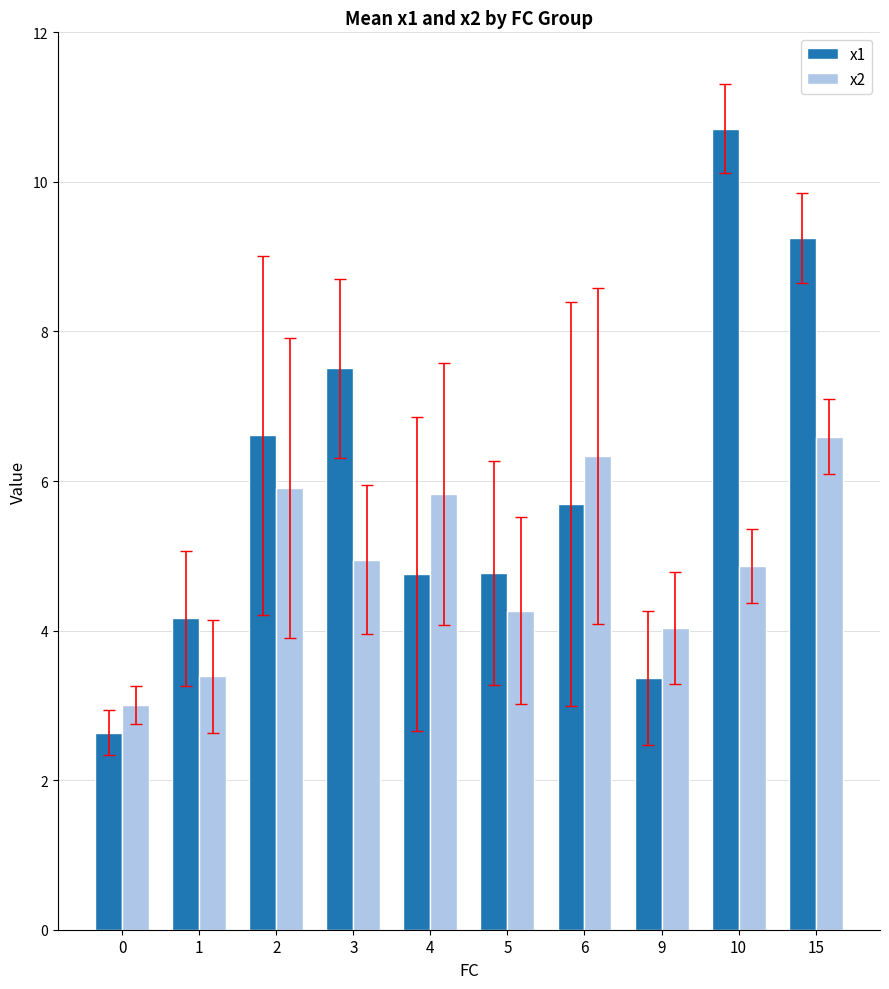

What is the value of the x2 bar at the 3rd from the left?

5.9